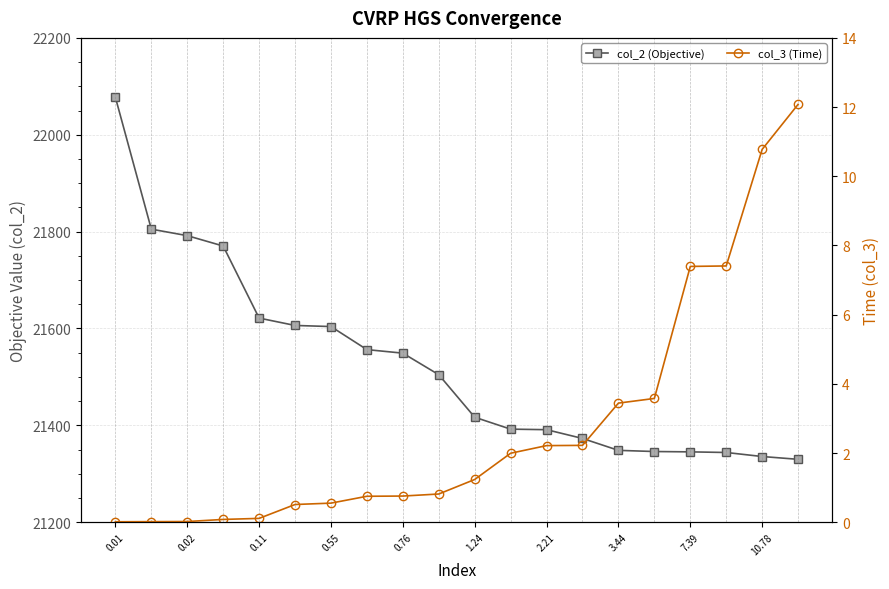

What position from the right is 11?

9